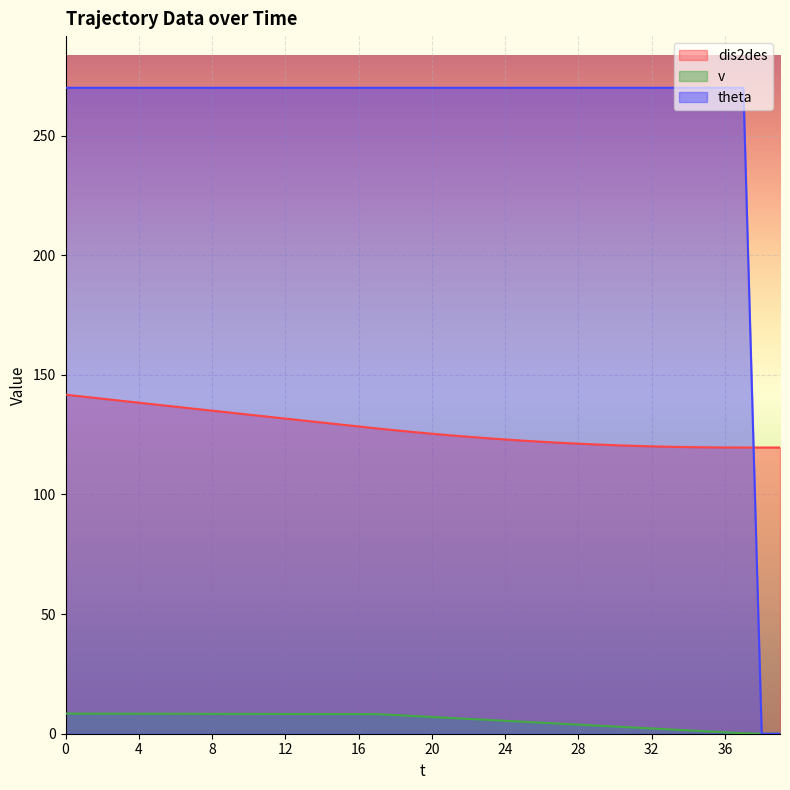

Is the value of dis2des at 27 greater than the value of v at 29?

Yes